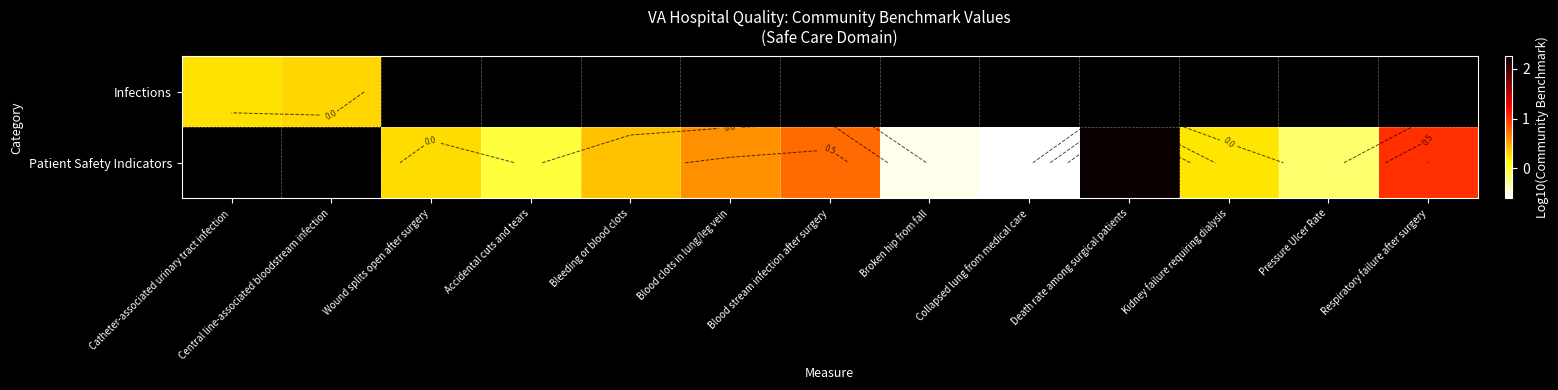

How many distinct data groups are displayed?

2